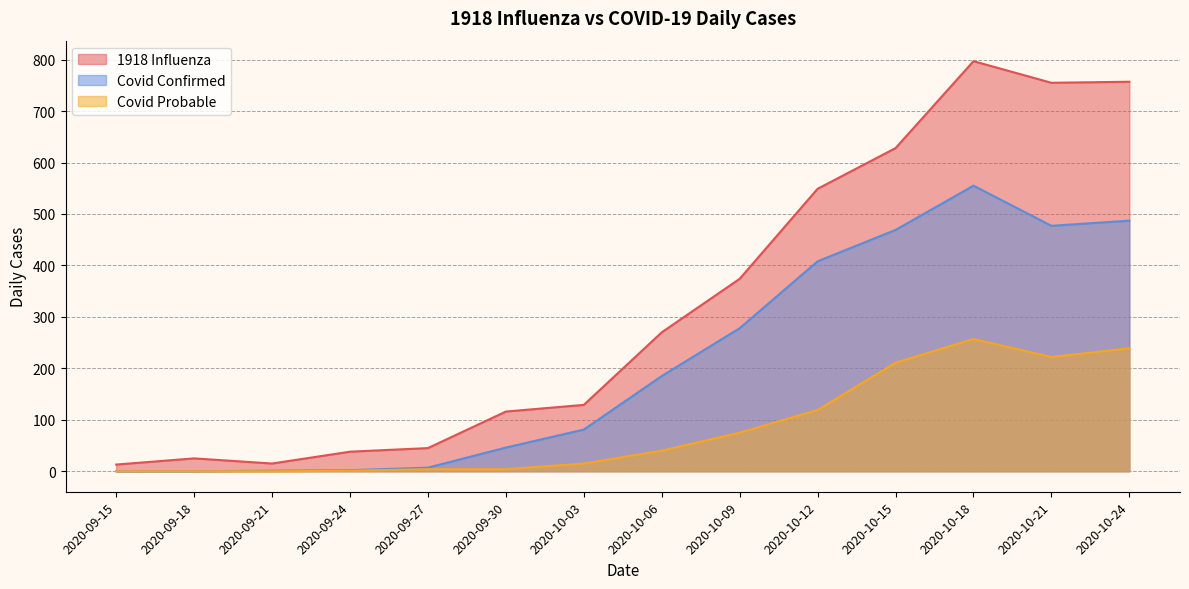

The 1918 Influenza series shows 13 at 2020-09-15. True or false?

True